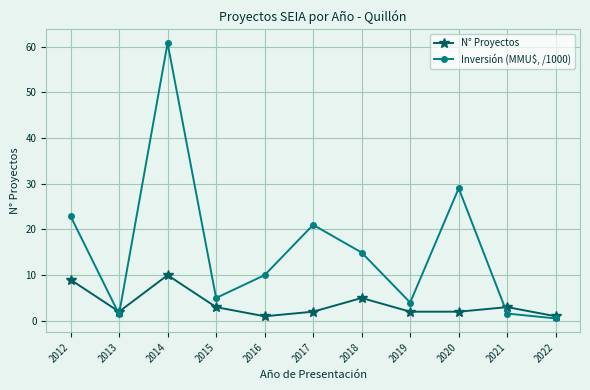

What is the value of the N° Proyectos point at the 1st from the left?

9.0